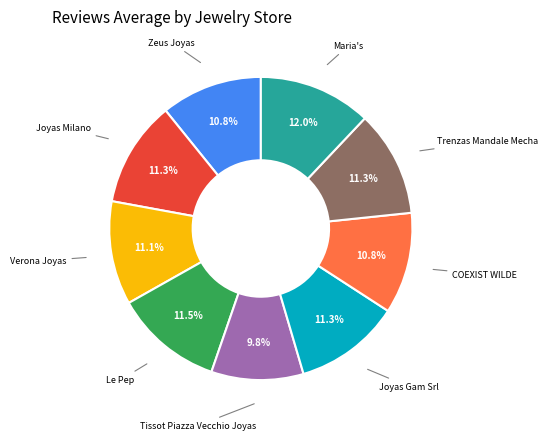

The Maria's slice represents 12% of the pie. True or false?

True